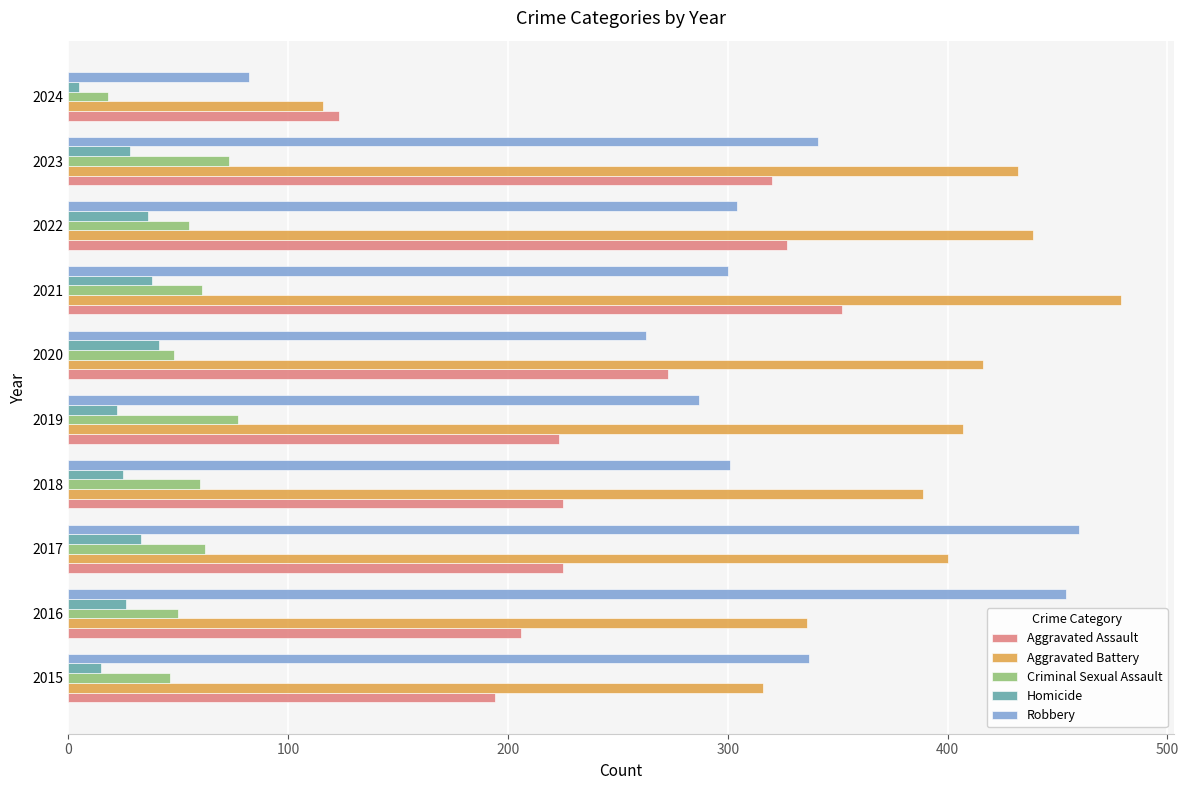

What value does the Homicide series have at 2020?

41